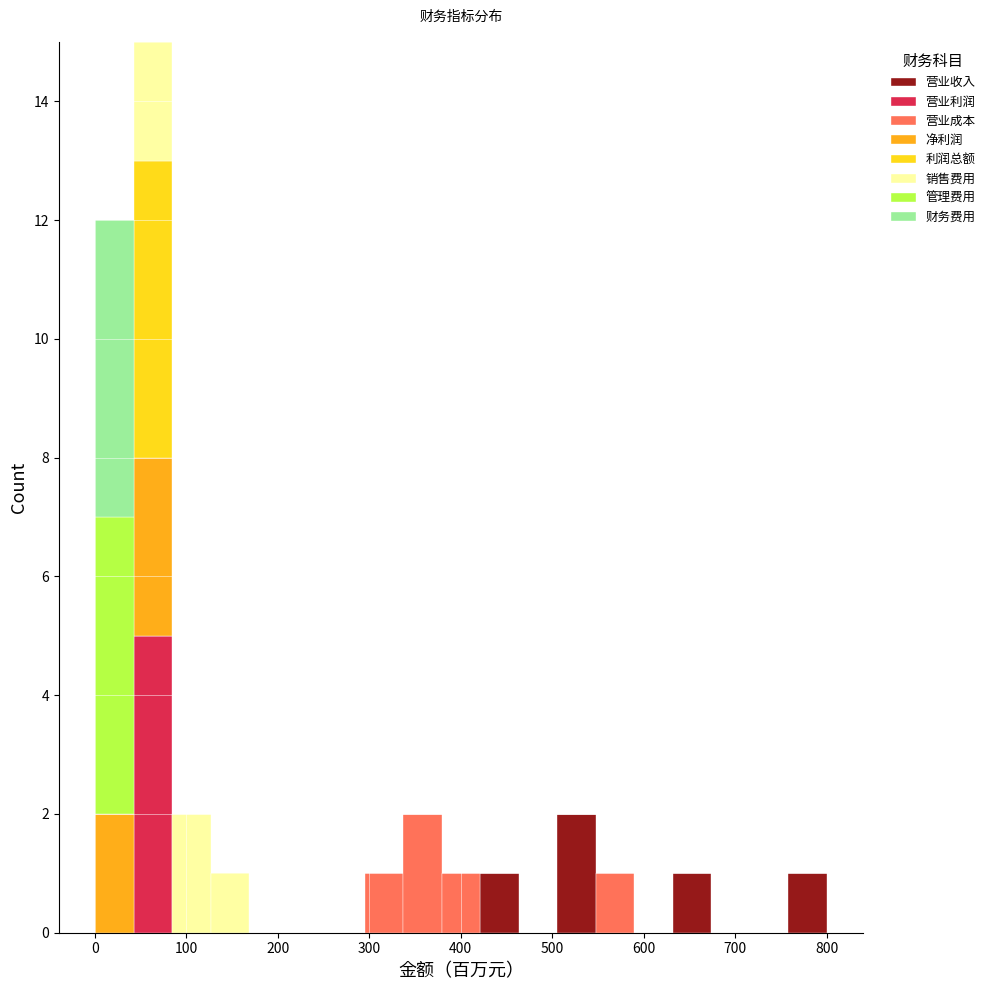

Which range on the x-axis has the tallest stacked bar (by total height)?

40 to 80